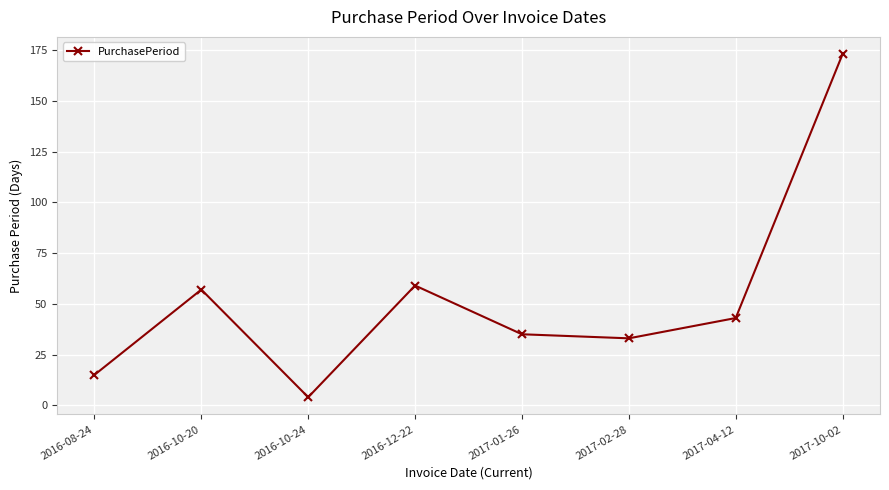

How many interior local valleys (lower than both neighbors) does the data have?

2